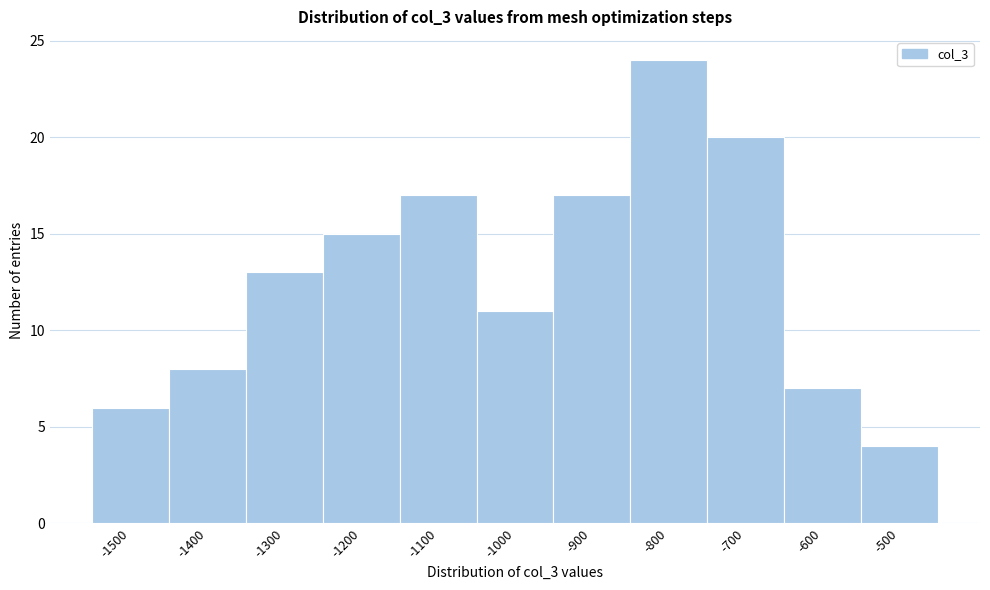

Reading left to right, transcribe all the data shown in this chart.

6	8	13	15	17	11	17	24	20	7	4